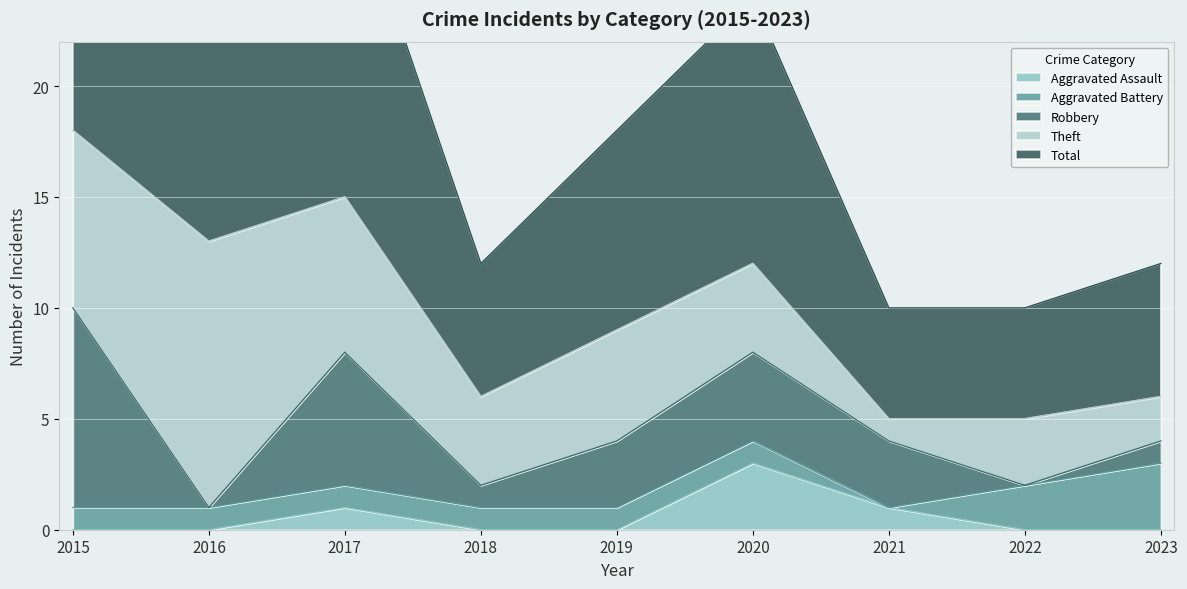

What is the difference between the highest and lowest values at 2018?

6